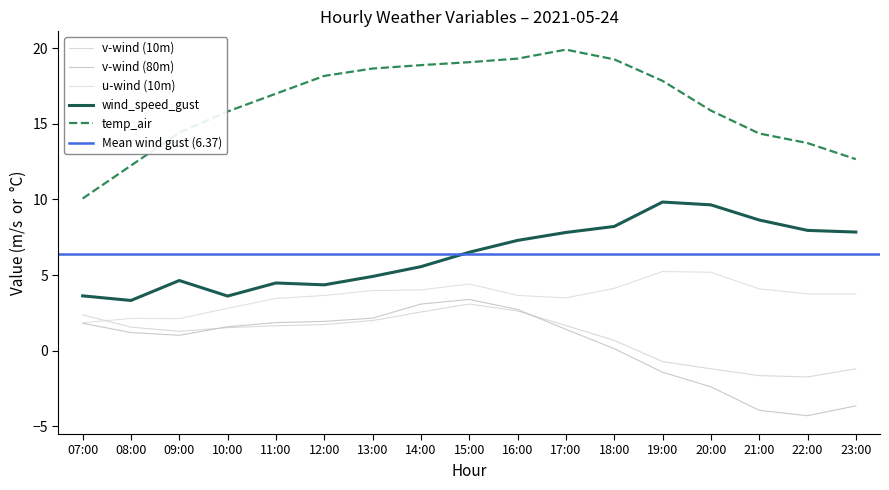

Reading right to left, extract all data points from this chart.

wind_speed_gust: 23:00=7.8	22:00=8.0	21:00=8.6	20:00=9.6	19:00=9.8	18:00=8.2	17:00=7.8	16:00=7.3	15:00=6.5	14:00=5.6	13:00=4.9	12:00=4.4	11:00=4.5	10:00=3.6	09:00=4.6	08:00=3.3	07:00=3.6
temp_air: 23:00=12.7	22:00=13.7	21:00=14.4	20:00=15.9	19:00=17.8	18:00=19.3	17:00=19.9	16:00=19.3	15:00=19.1	14:00=18.9	13:00=18.6	12:00=18.2	11:00=17.0	10:00=15.8	09:00=14.4	08:00=12.2	07:00=10.1
v_wind_0: 23:00=-1.2	22:00=-1.7	21:00=-1.6	20:00=-1.2	19:00=-0.7	18:00=0.7	17:00=1.7	16:00=2.6	15:00=3.1	14:00=2.6	13:00=2.0	12:00=1.7	11:00=1.7	10:00=1.5	09:00=1.3	08:00=1.6	07:00=2.4
v_wind_1: 23:00=-3.6	22:00=-4.3	21:00=-3.9	20:00=-2.4	19:00=-1.4	18:00=0.1	17:00=1.4	16:00=2.7	15:00=3.4	14:00=3.1	13:00=2.2	12:00=1.9	11:00=1.9	10:00=1.6	09:00=1.0	08:00=1.2	07:00=1.8
u_wind_0: 23:00=3.8	22:00=3.8	21:00=4.1	20:00=5.2	19:00=5.2	18:00=4.1	17:00=3.5	16:00=3.7	15:00=4.4	14:00=4.0	13:00=4.0	12:00=3.7	11:00=3.5	10:00=2.8	09:00=2.1	08:00=2.1	07:00=1.9